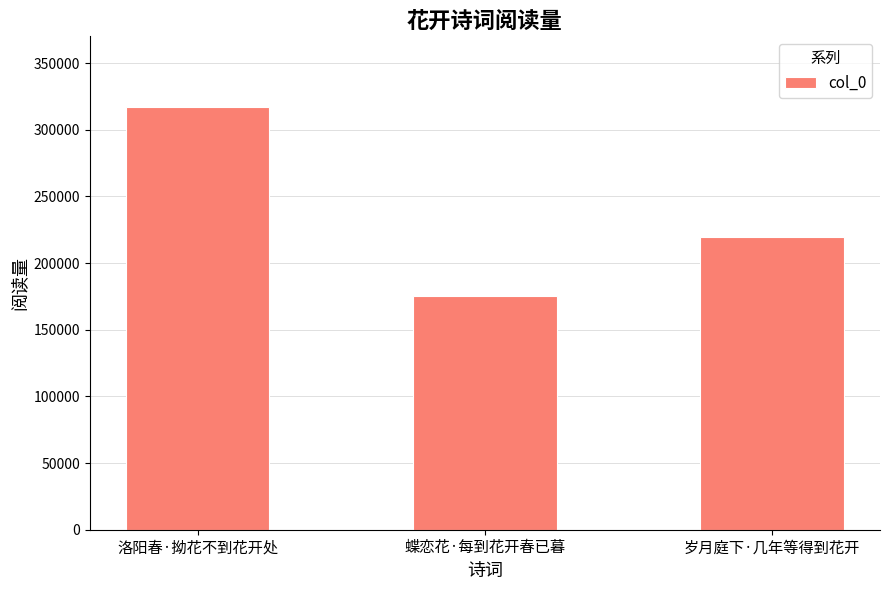

What is the greatest value displayed?

316856